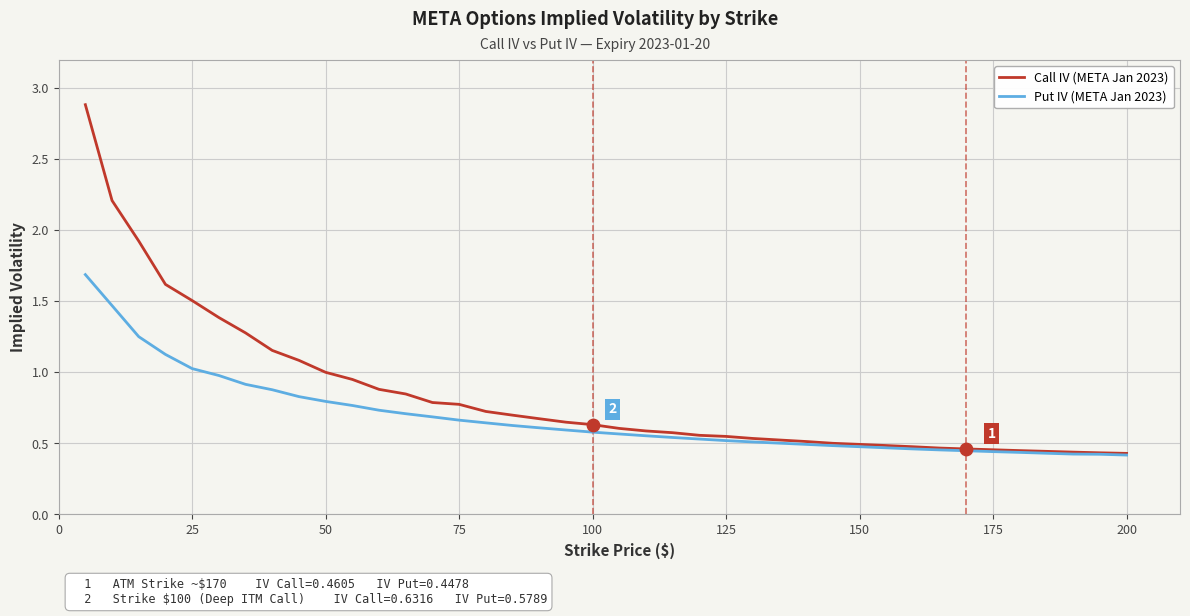

What are all the series names shown in the legend?

Call IV (META Jan 2023), Put IV (META Jan 2023)